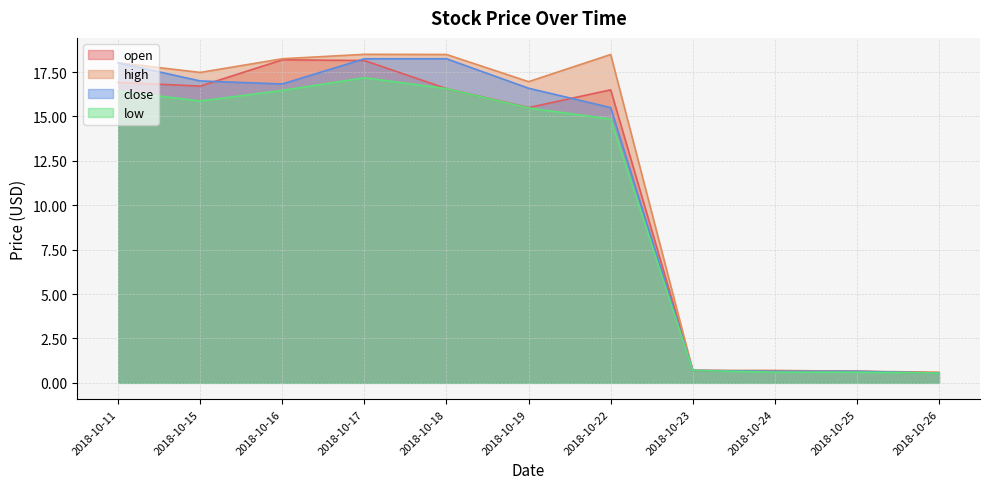

List the series in order of their peak value, highest first.

high, close, open, low